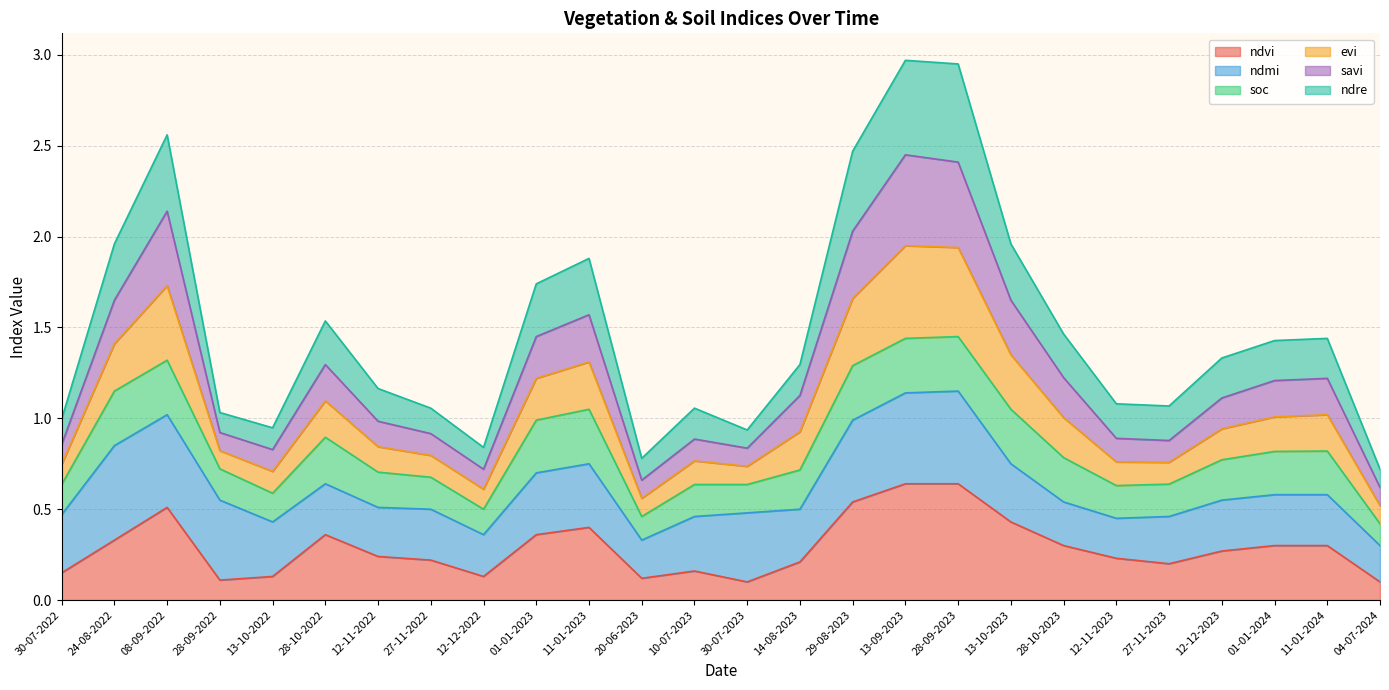

How many lines are shown in the chart?

6